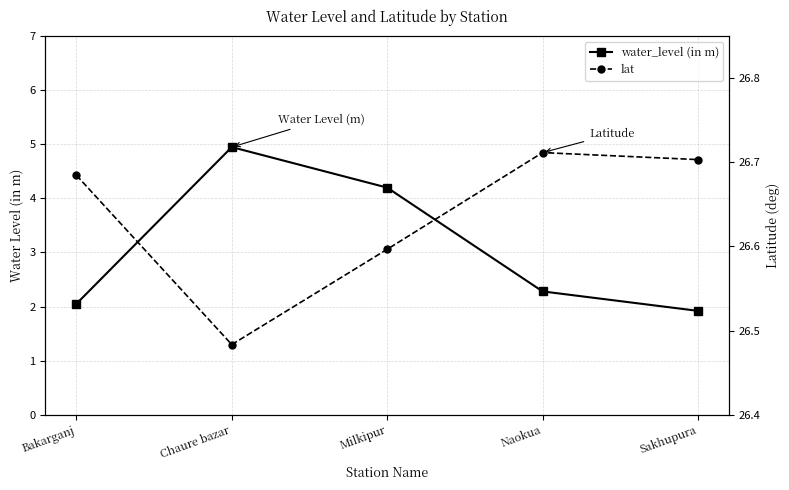

How many interior local peaks does the lat series have?

1